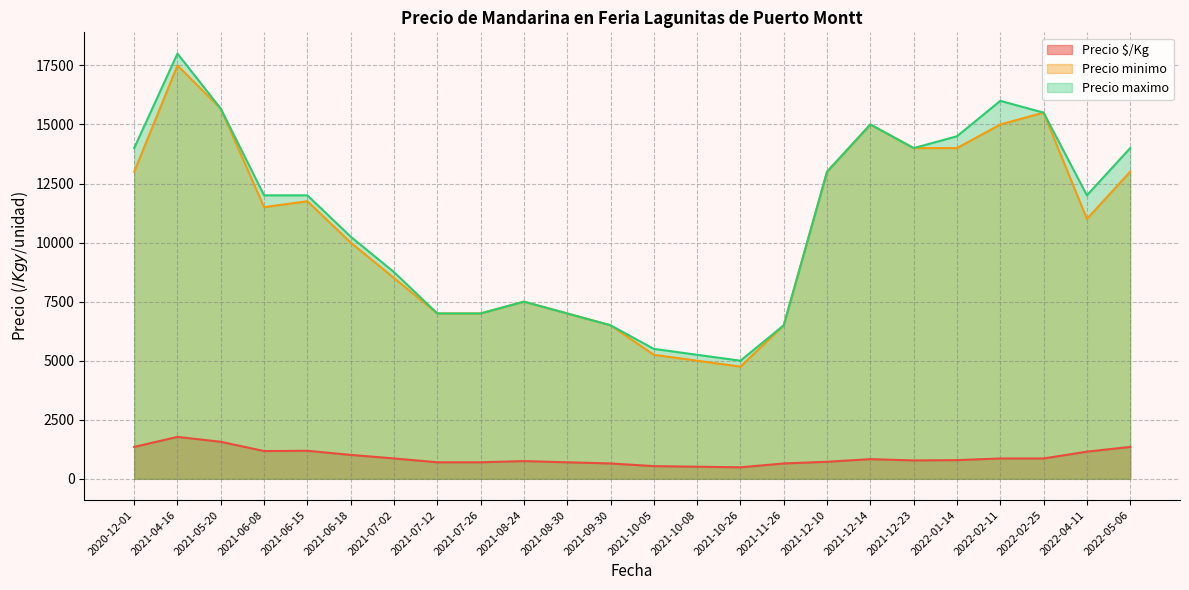

What is the sum of all Precio $/Kg values?

21963.2